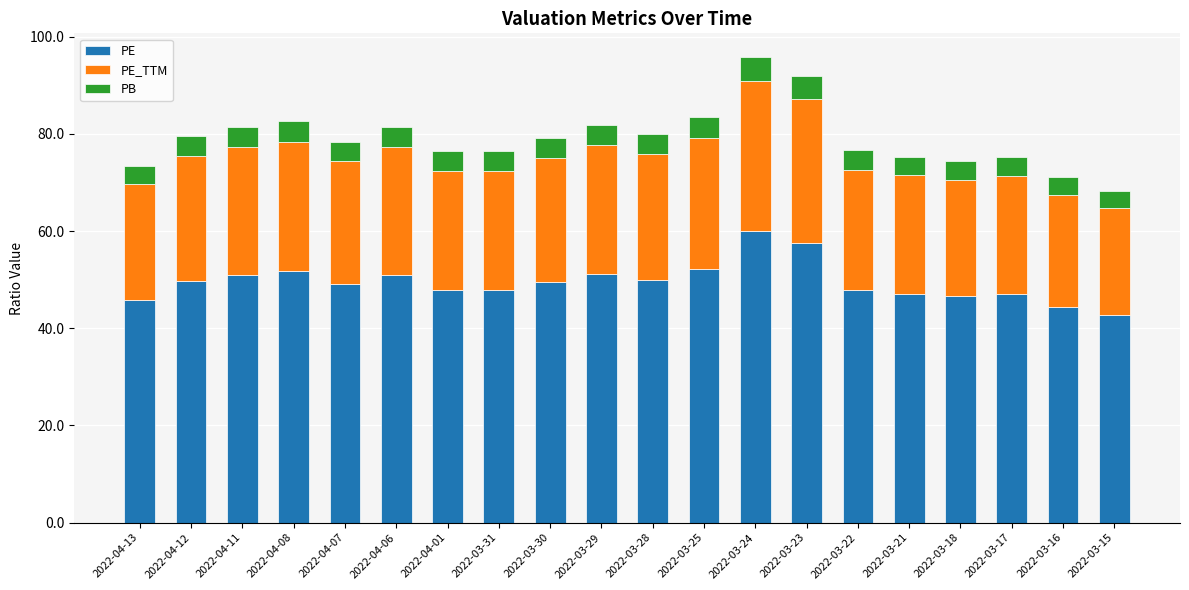

The value of PE at 2022-03-16 is 78.0. True or false?

False